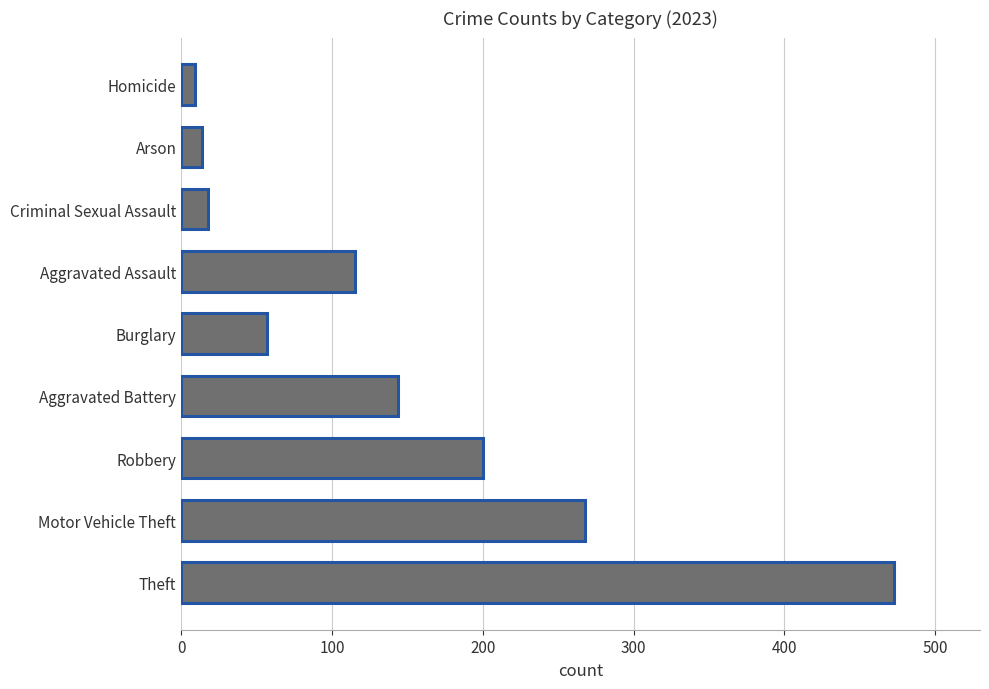

Reading bottom to top, list all the values displayed in this chart.

473	268	200	144	57	115	18	14	9